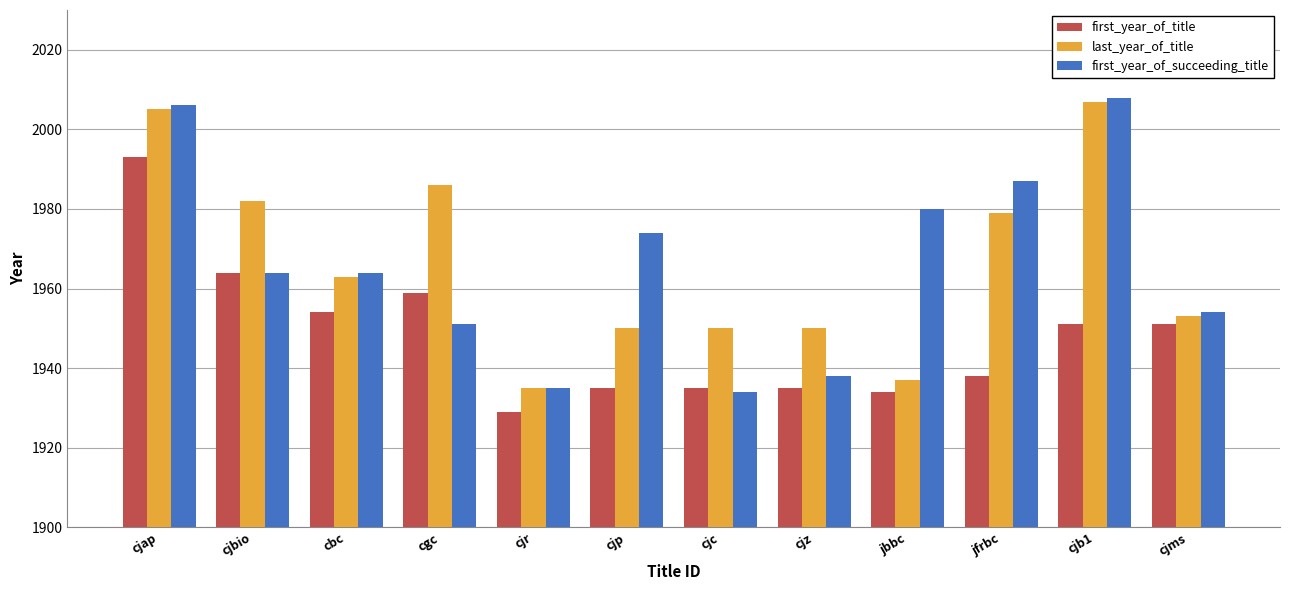

What is the label of the 10th bar from the right?

cbc